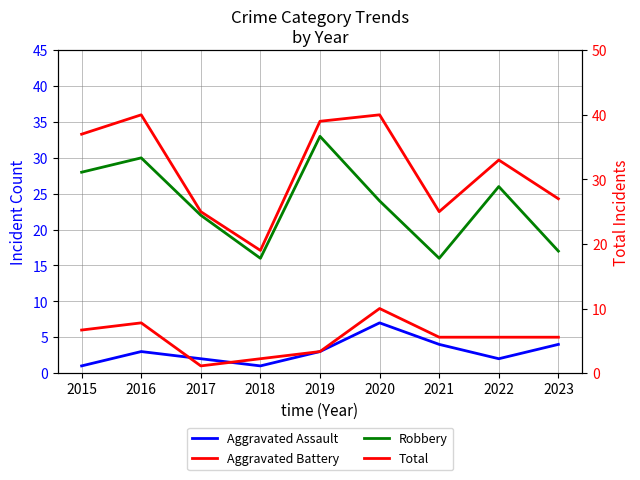

Which series changed the most between 2015 and 2022?

Total